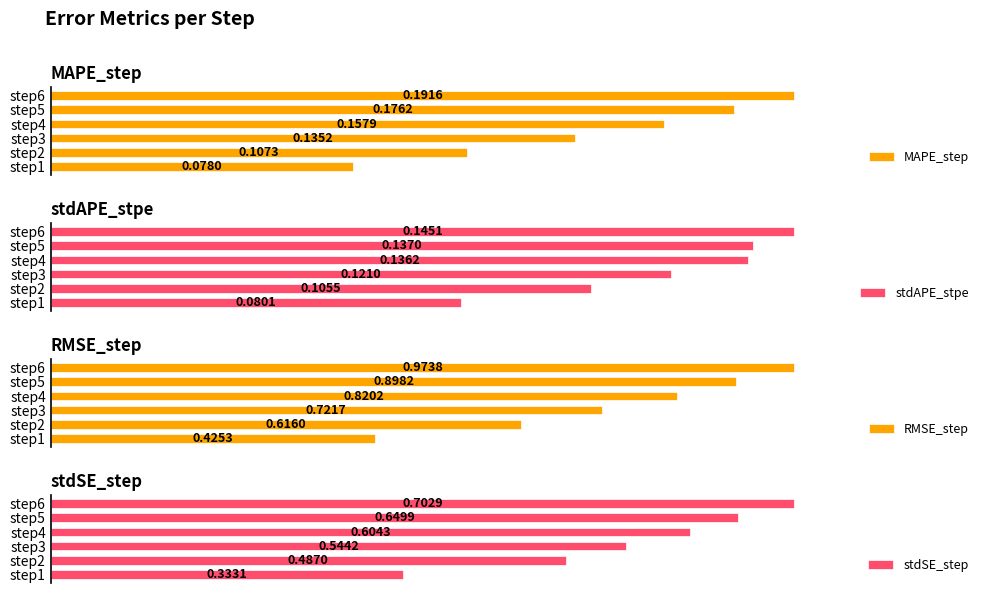

Rank the categories by MAPE_step value from highest to lowest.

step6, step5, step4, step3, step2, step1